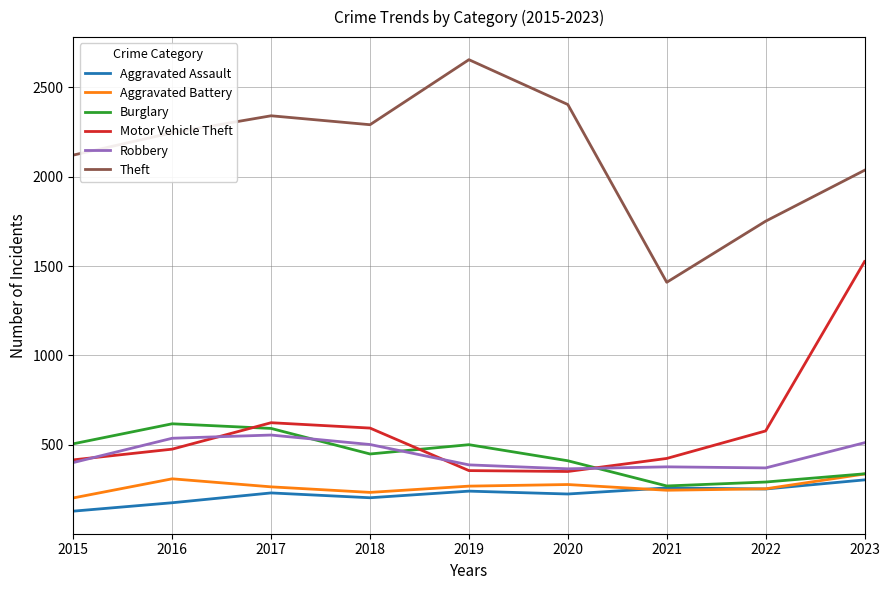

Which series has the largest total across all categories?

Theft